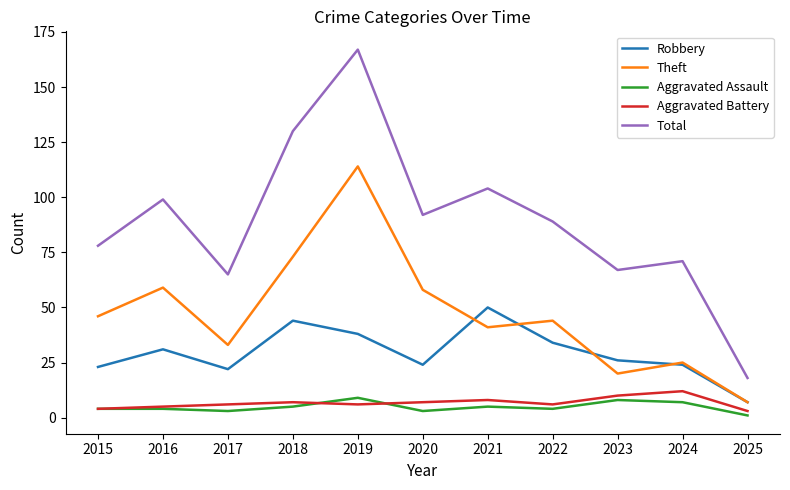

Between 2019 and 2020, which series saw the biggest shift?

Total